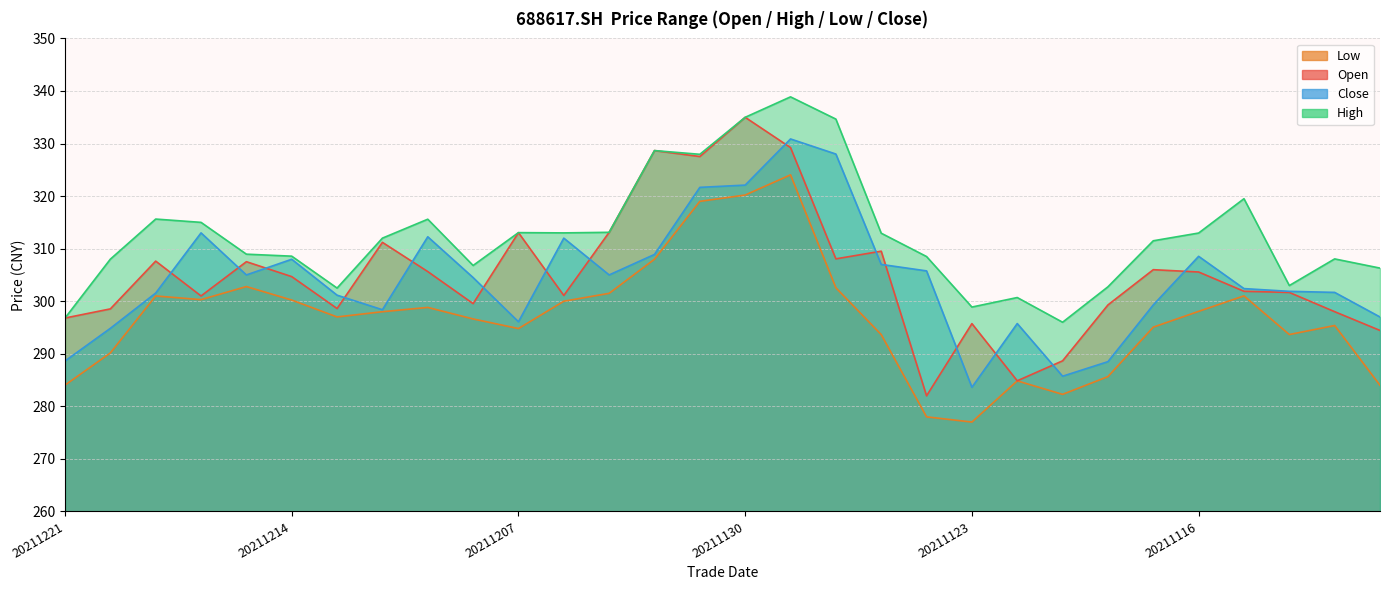

Which has a higher value, 20211221 or 20211118?

20211118